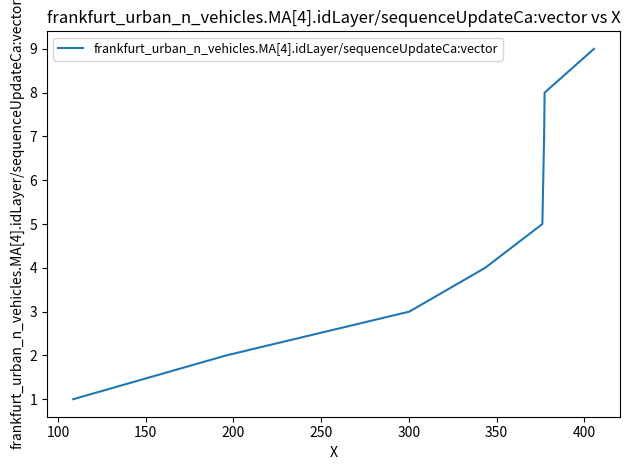

What is the maximum value shown in the chart?

9